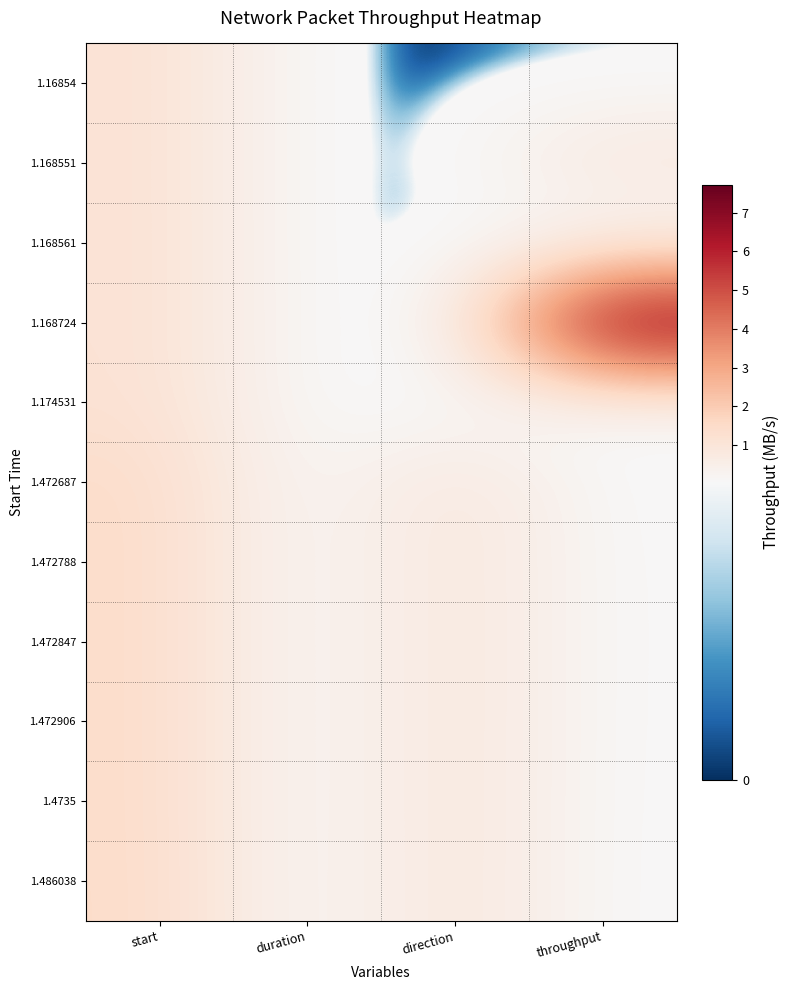

What is the spread (max minus min) of values at throughput?

7.7